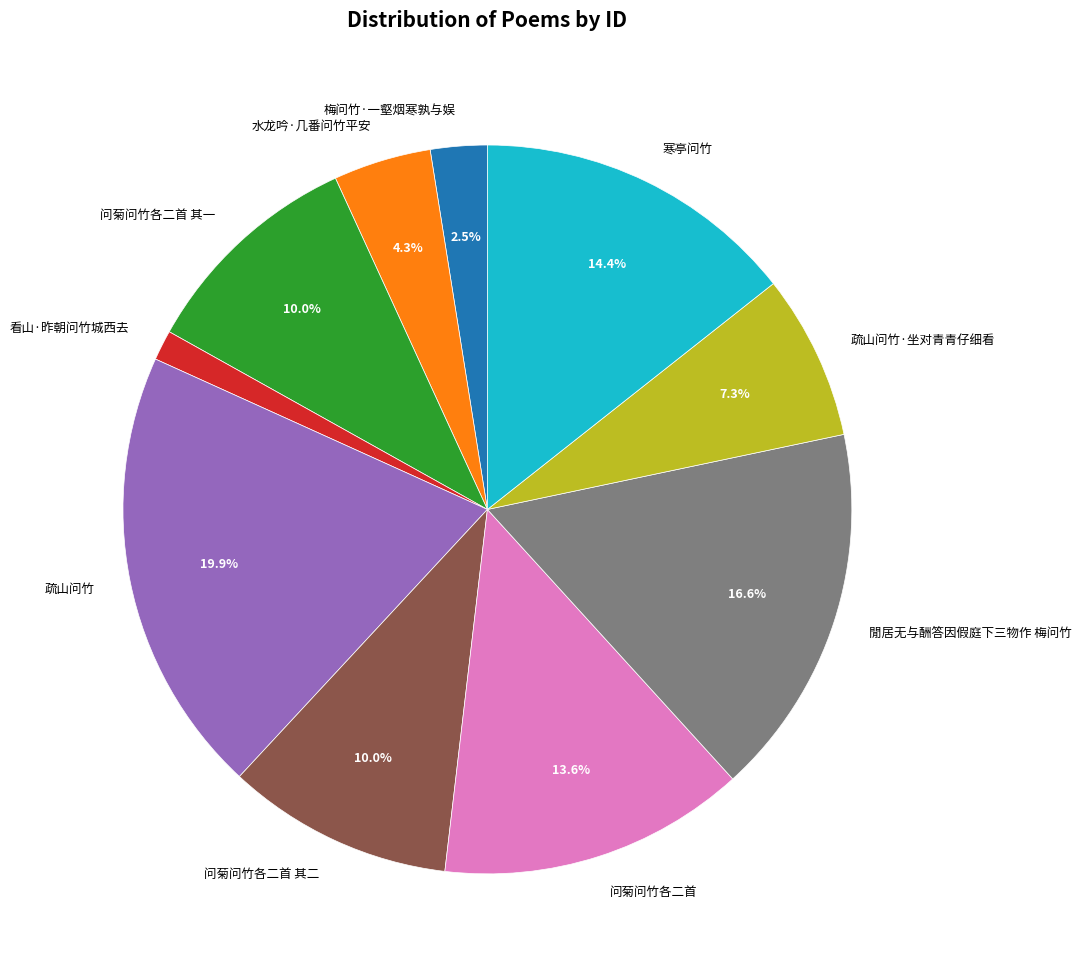

How many segments does this pie chart have?

10